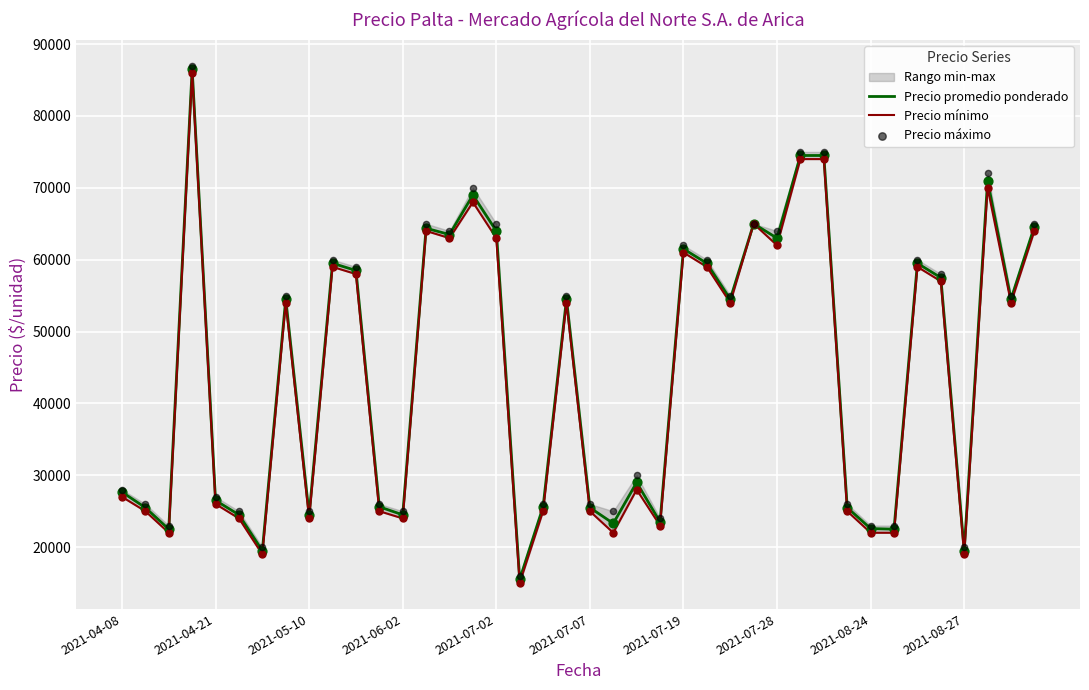

Which series has the largest total across all categories?

Precio máximo